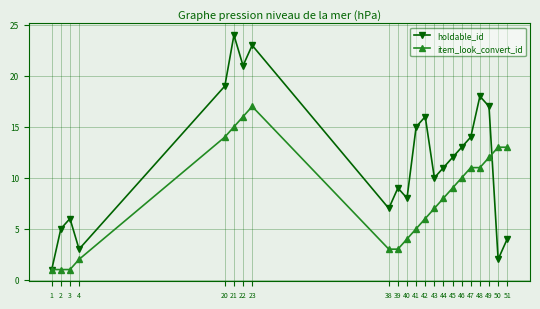

Reading left to right, extract all data points from this chart.

holdable_id: 1=1	2=5	3=6	4=3	20=19	21=24	22=21	23=23	38=7	39=9	40=8	41=15	42=16	43=10	44=11	45=12	46=13	47=14	48=18	49=17	50=2	51=4
item_look_convert_id: 1=1	2=1	3=1	4=2	20=14	21=15	22=16	23=17	38=3	39=3	40=4	41=5	42=6	43=7	44=8	45=9	46=10	47=11	48=11	49=12	50=13	51=13